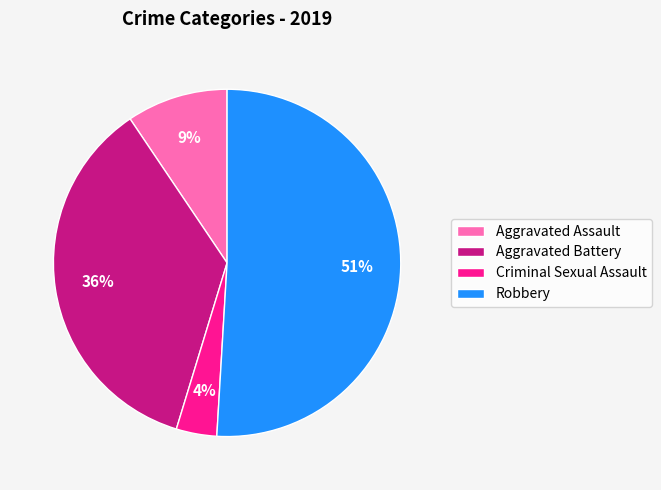

To the nearest percent, what is the difference between the largest and smallest slice percentages?

47%